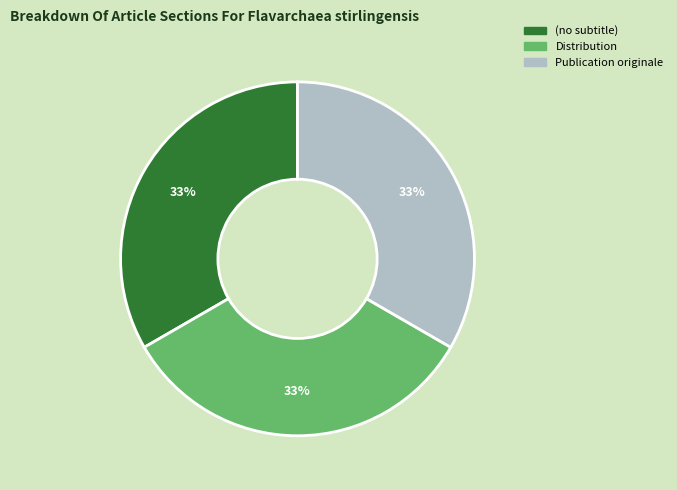

What is the ratio of the value at Publication originale to the value at Distribution?

1.0